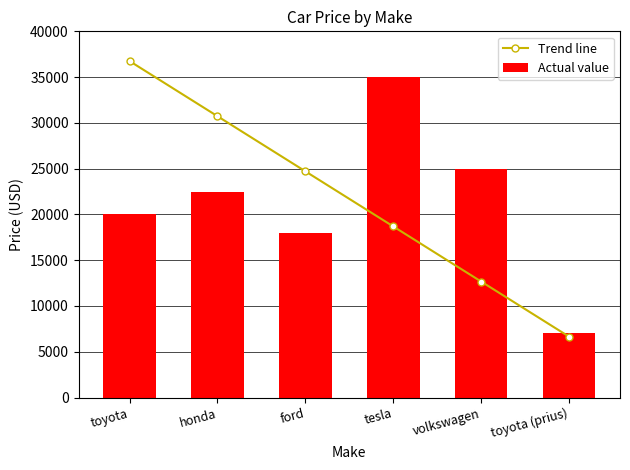

What is the label of the 1st bar from the left?

toyota